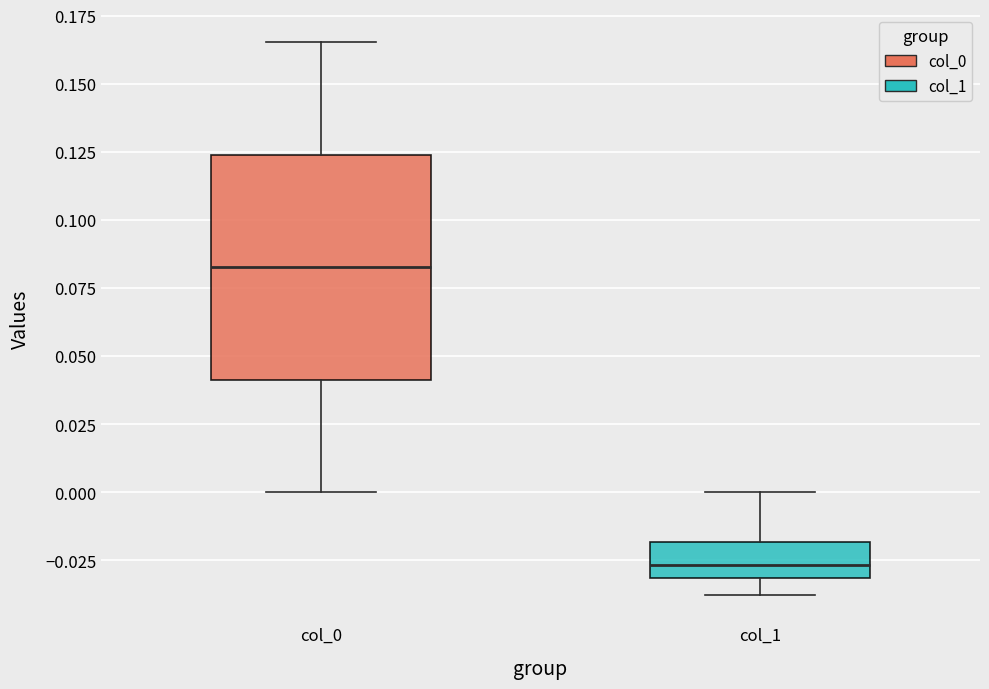

Reading left to right, transcribe this box plot: for each box, give where its median line is, the range the box spans, and where its two whiskers end, as read against the y-axis. The values are not printed on the chart, so give them approximately, as read against the axis.

col_0: median 0.085, box 0.040 to 0.125, whiskers 0.000 to 0.165
col_1: median -0.025, box -0.030 to -0.020, whiskers -0.040 to 0.000